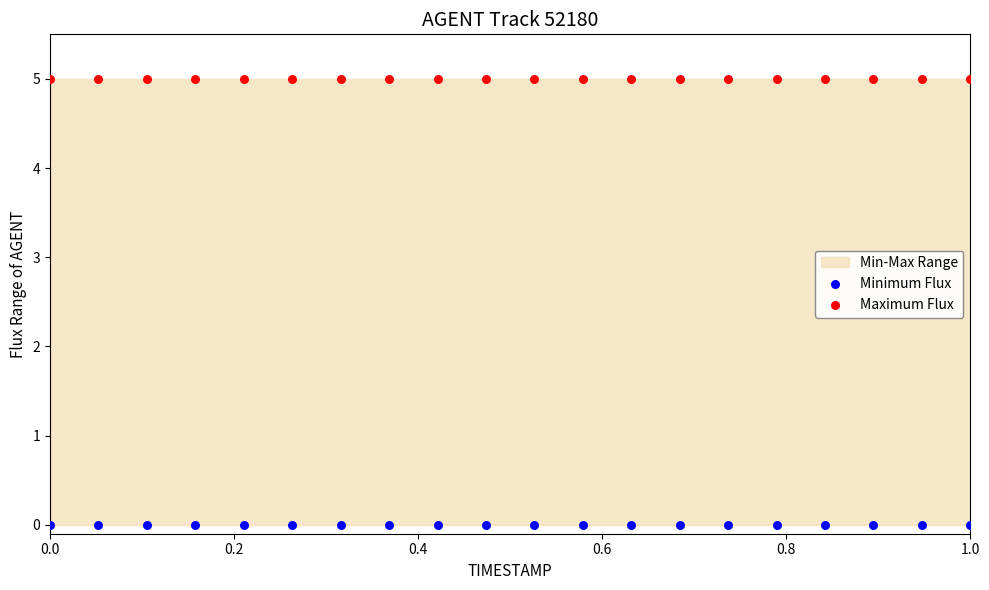

Which series reaches the minimum Y coordinate?

Minimum Flux